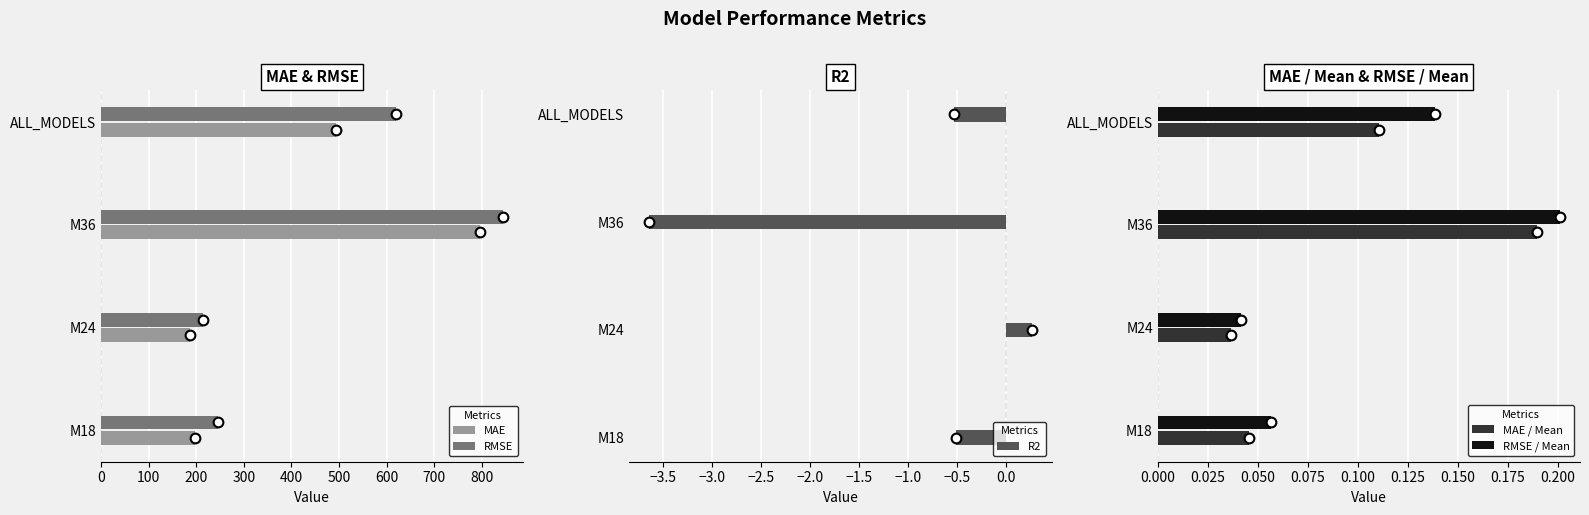

Which series has the largest total across all categories?

RMSE